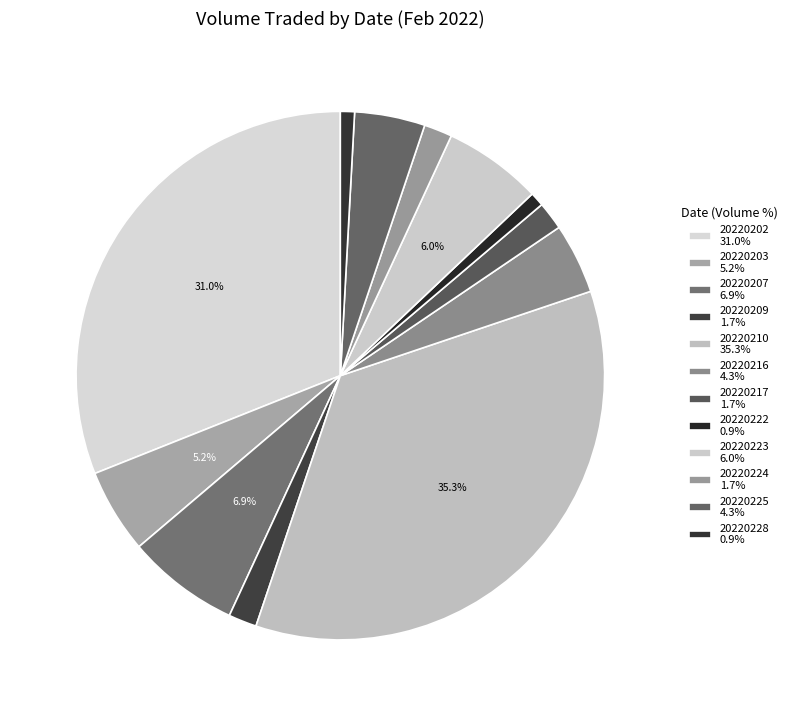

To the nearest percent, what portion does 20220209 represent?

2%